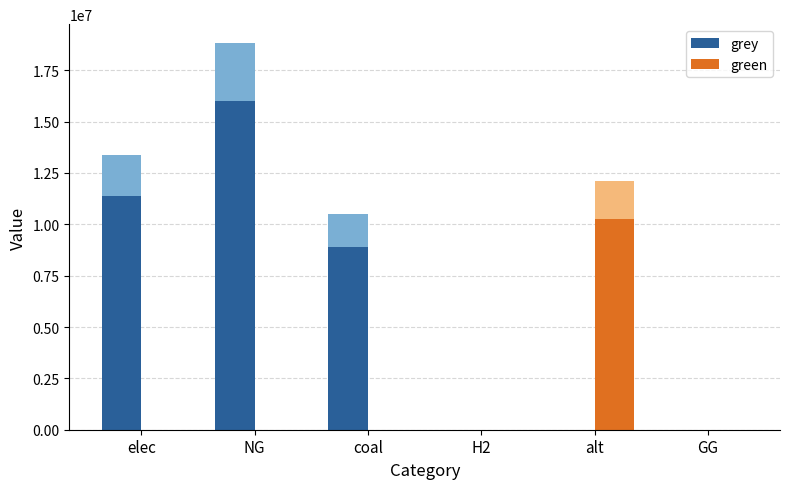

What is the label of the 5th bar from the right?

NG